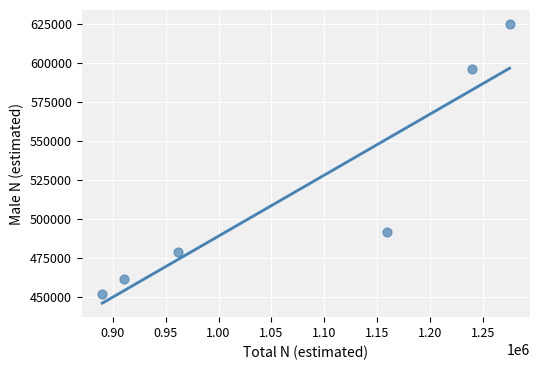

What is the range of X values (max minus min)?

385595